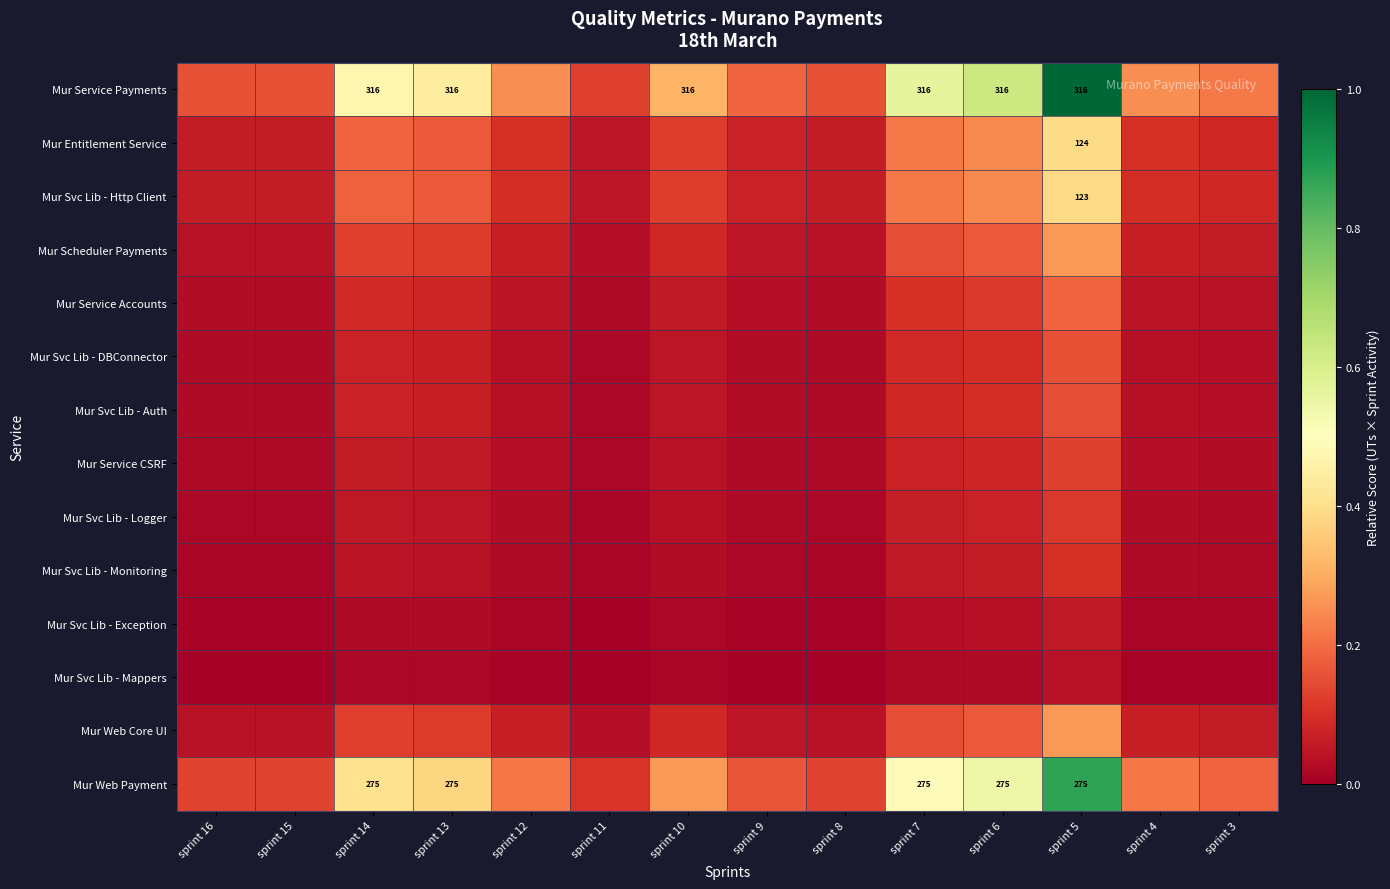

What is the total value across all series at sprint 5?

4.1